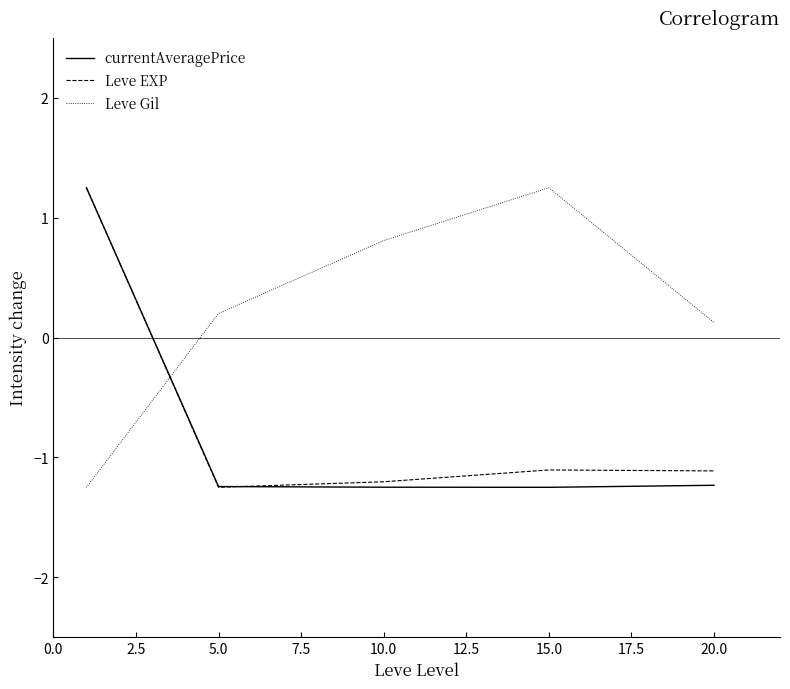

After their last crossing, which series has the higher values: currentAveragePrice or Leve Gil?

Leve Gil